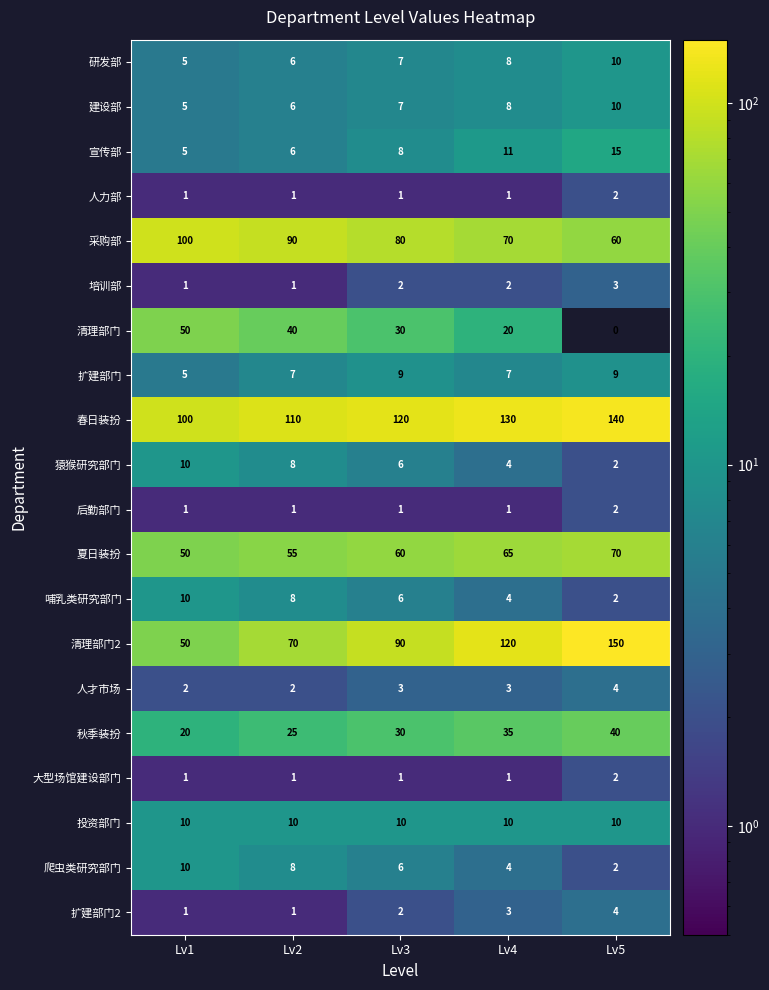

What is the greatest value displayed?

150